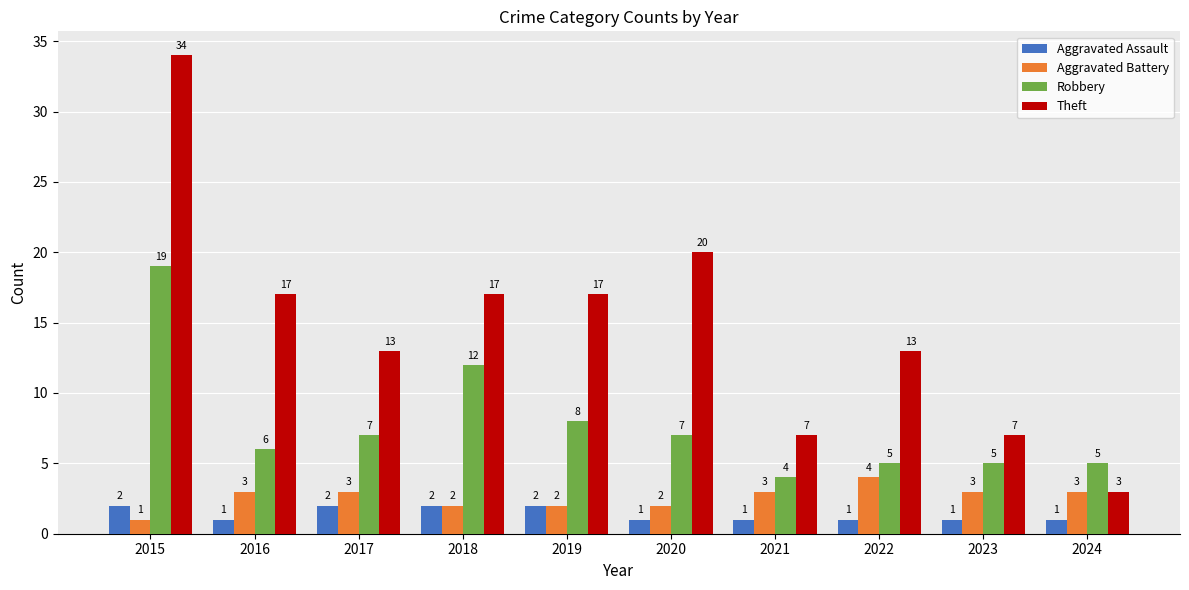

How many Aggravated Battery values are between 2 and 3?

8